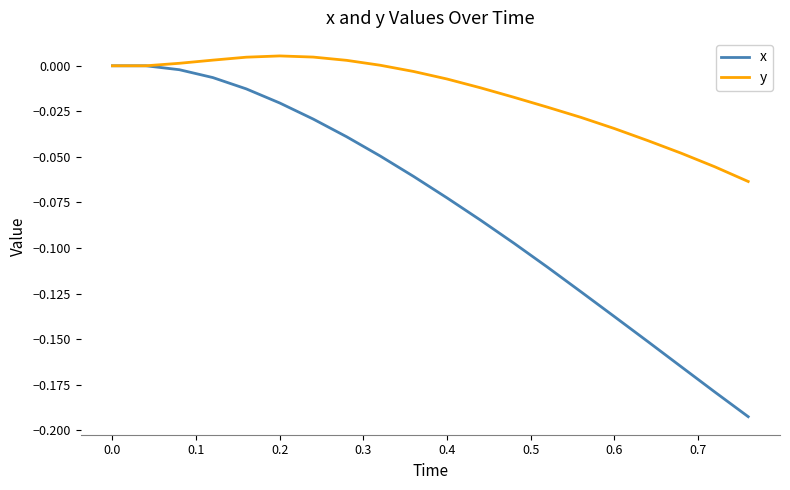

Which series has the largest total across all categories?

y